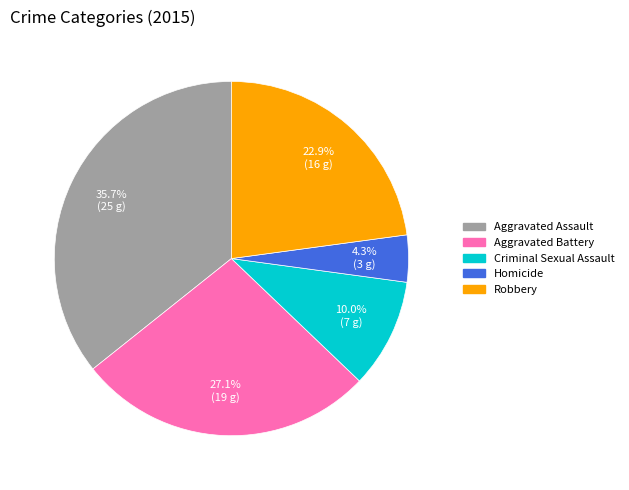

Is there any slice that represents more than half of the pie?

No